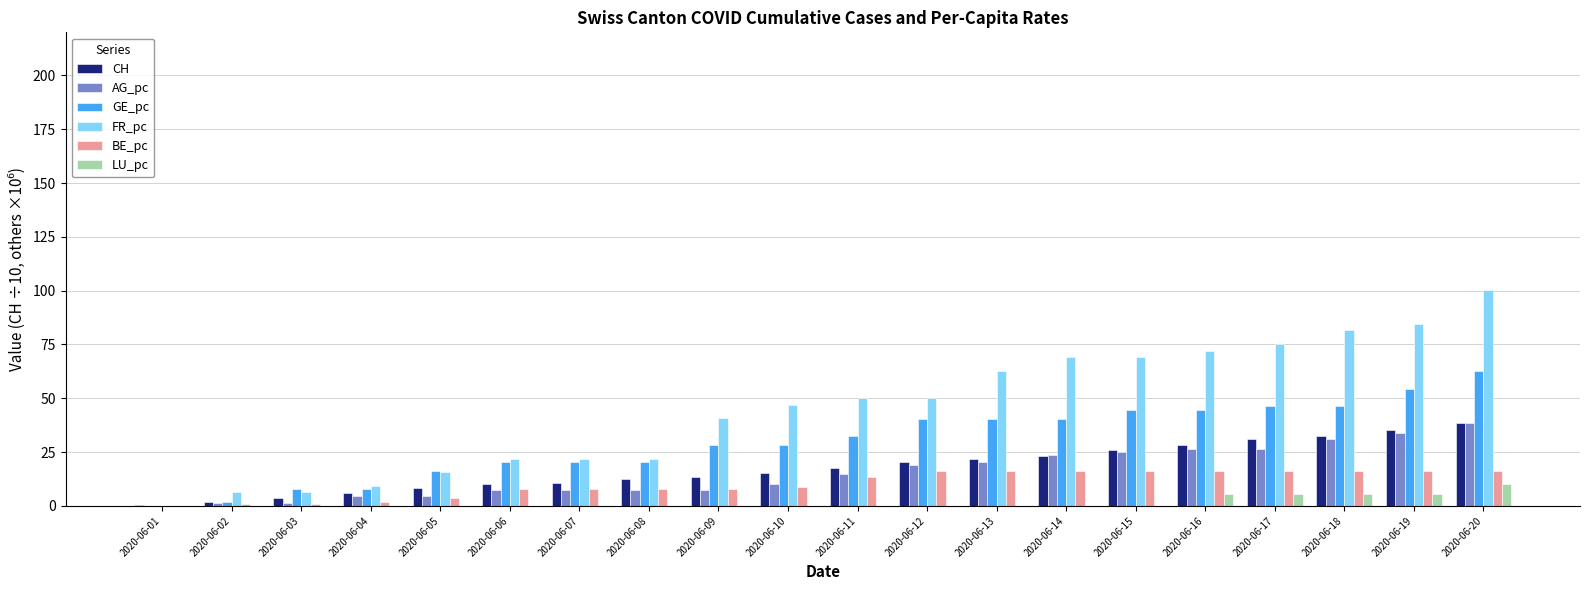

At which category is the sum across all series the highest?

2020-06-20